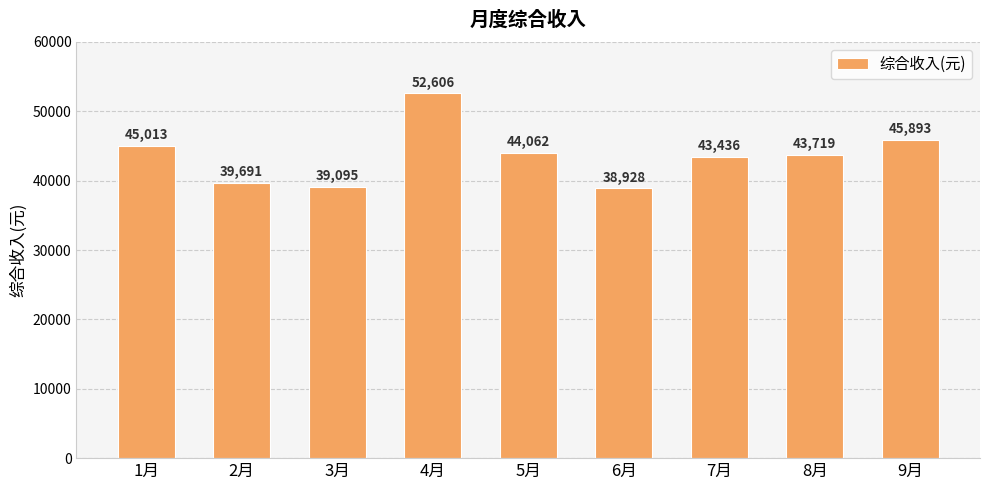

What is the label of the 2nd bar from the right?

8月